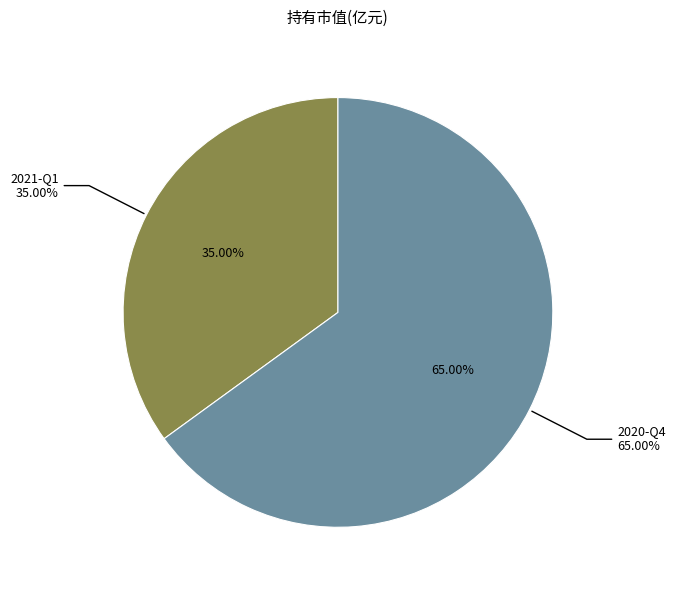

How many slices are in this pie chart?

2